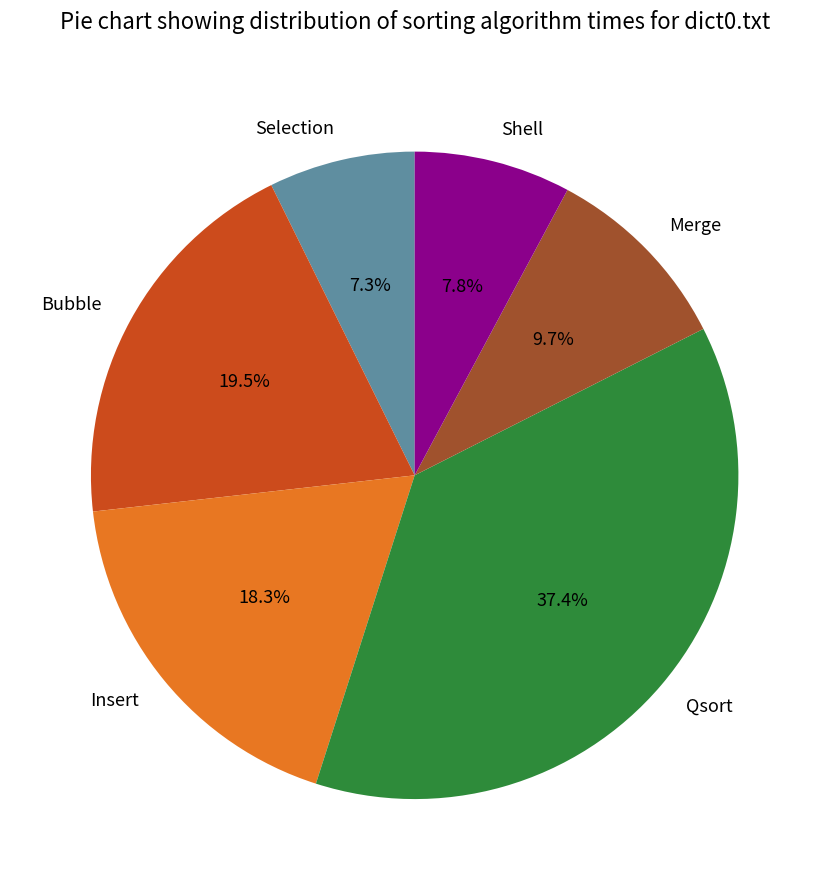

Rank the categories by value from lowest to highest.

Selection, Shell, Merge, Insert, Bubble, Qsort